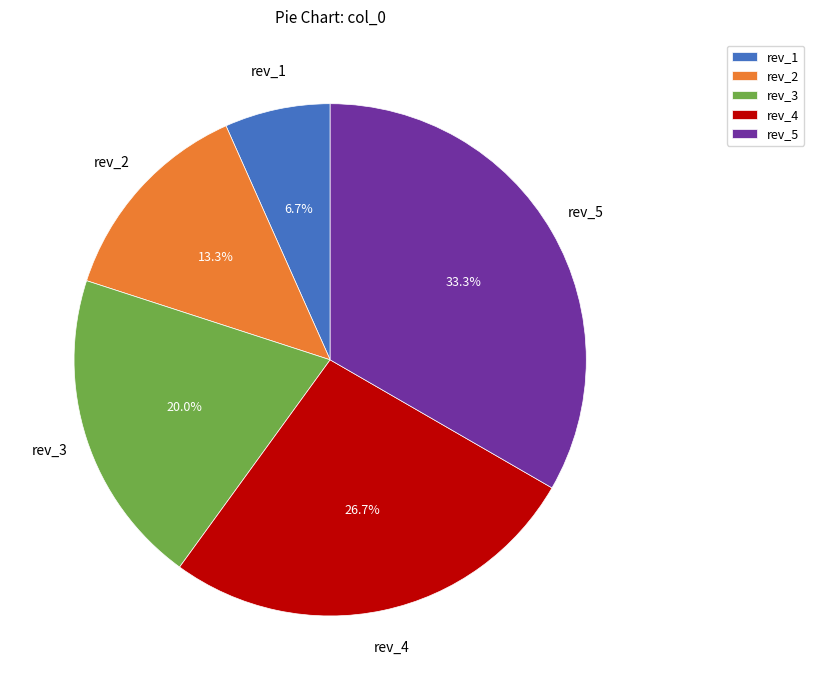

Which slice is the smallest?

rev_1